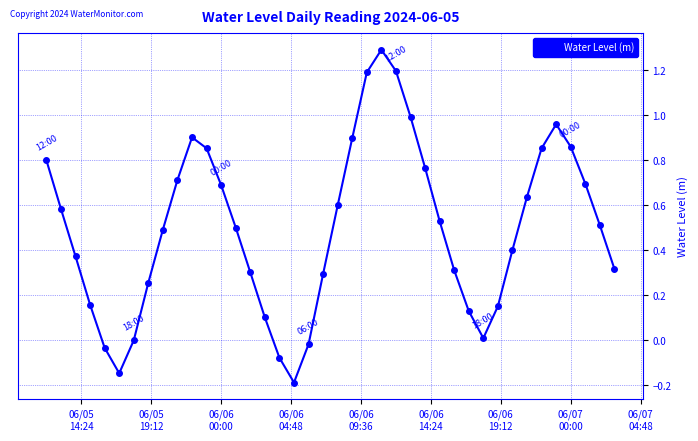

What is the greatest value displayed?

1.3